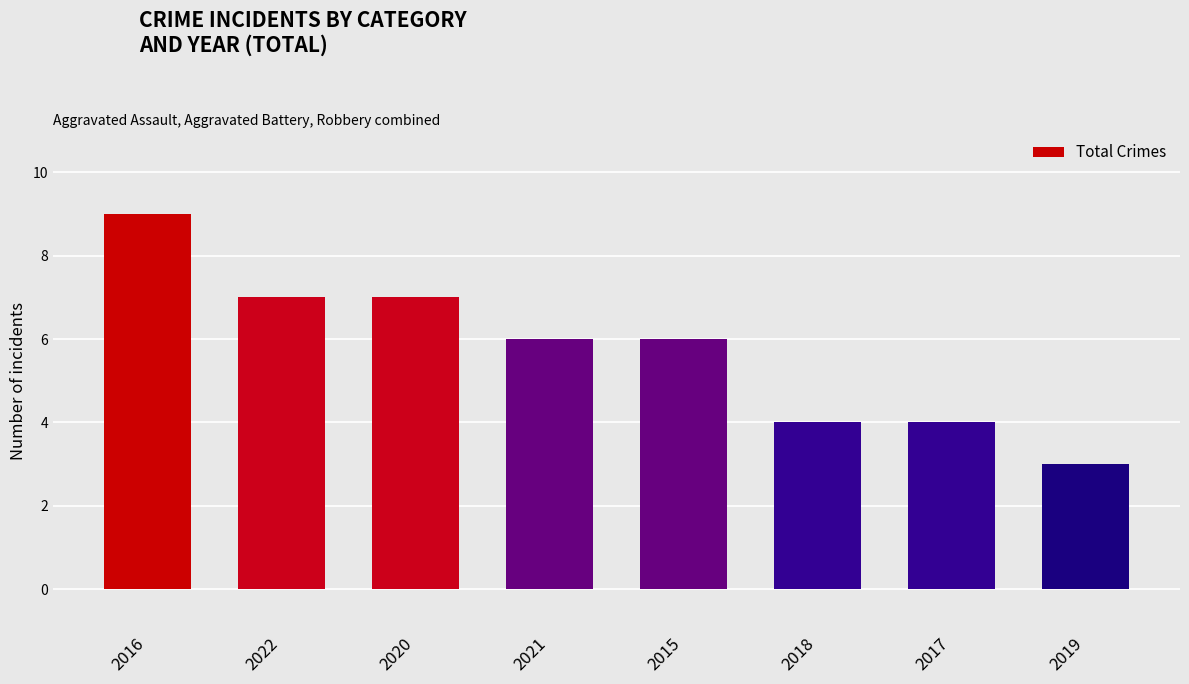

The chart shows a value of 3 at 2019. True or false?

True